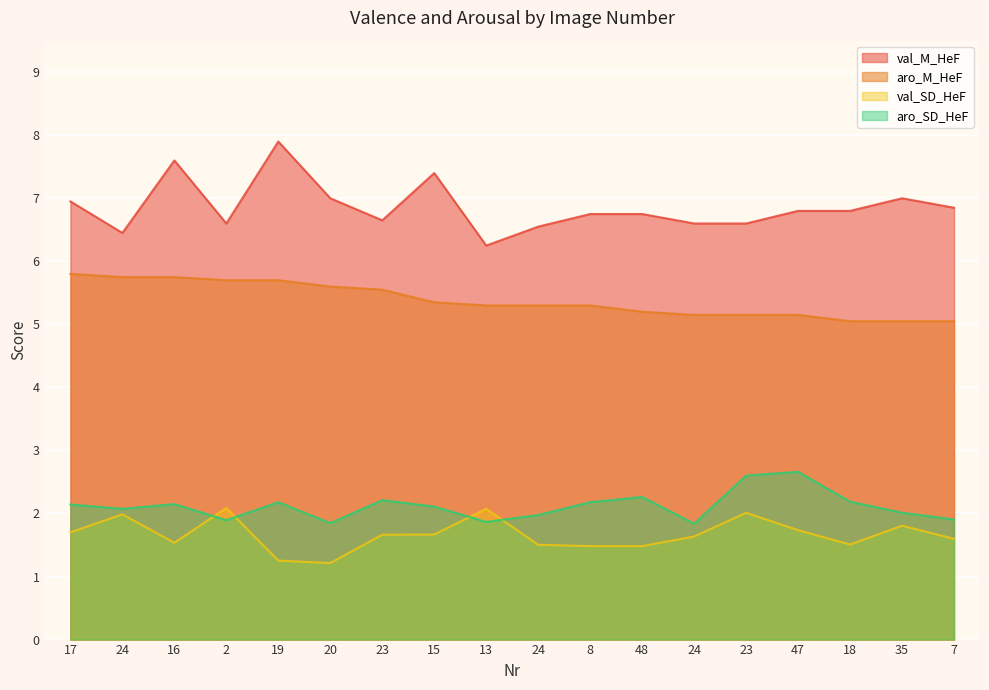

At which label does val_SD_HeF reach its peak?

2